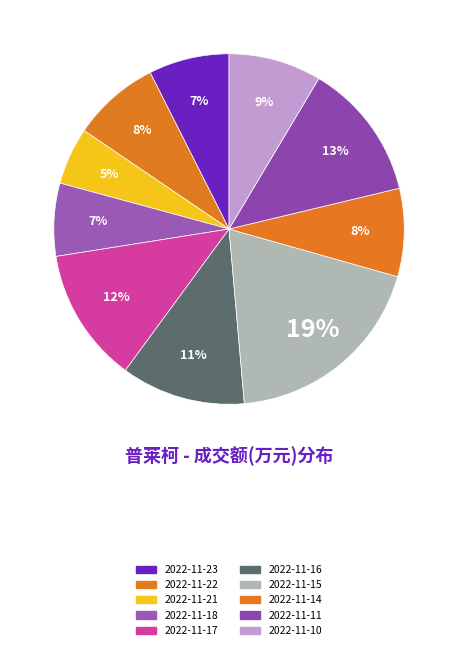

Is the sum of 2022-11-16 and 2022-11-18 greater than half?

No